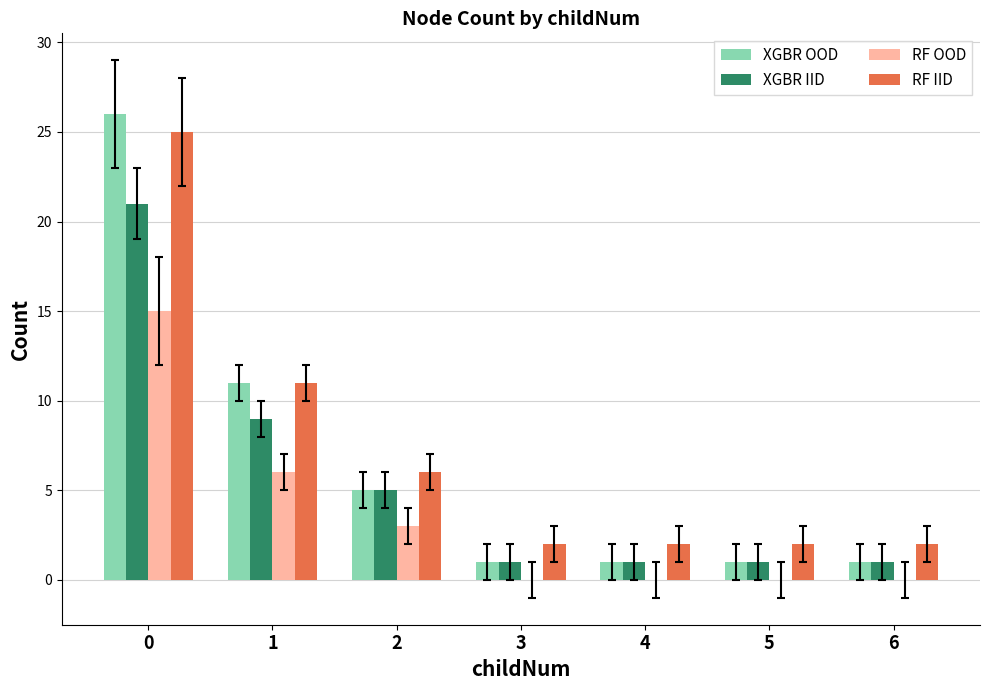

Which series has the widest spread of values?

XGBR OOD